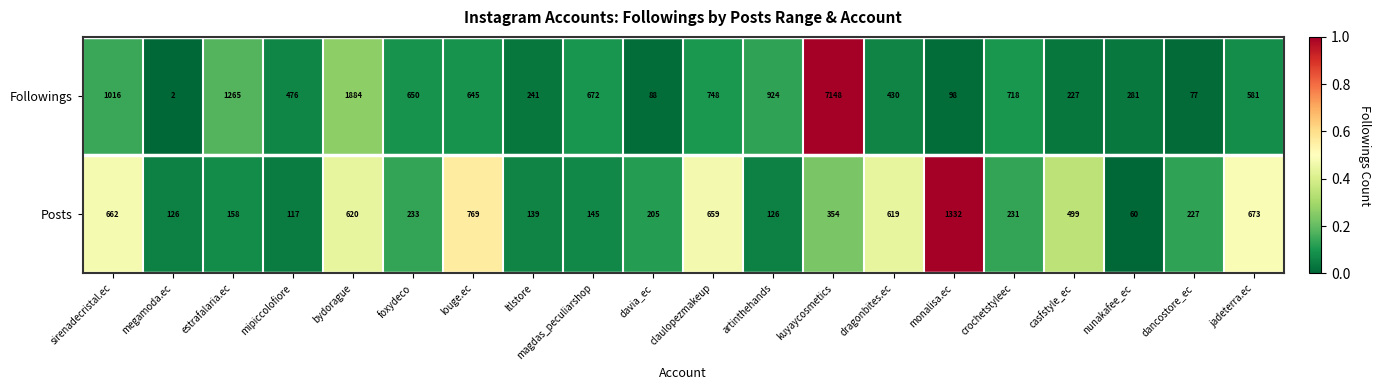

Which series has the largest range (max minus min)?

Followings